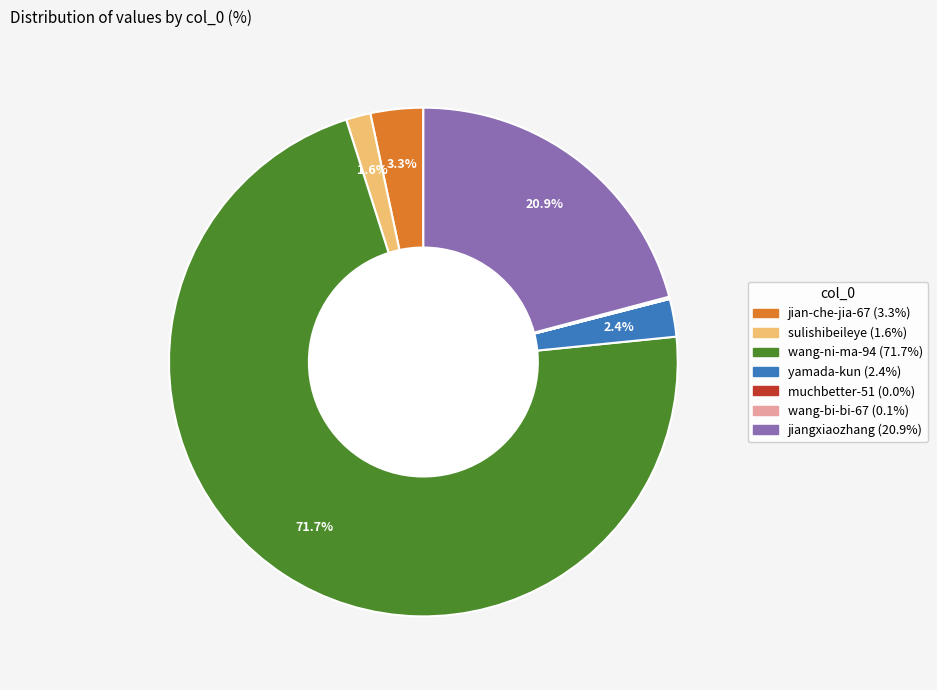

Does any single category account for the majority?

Yes